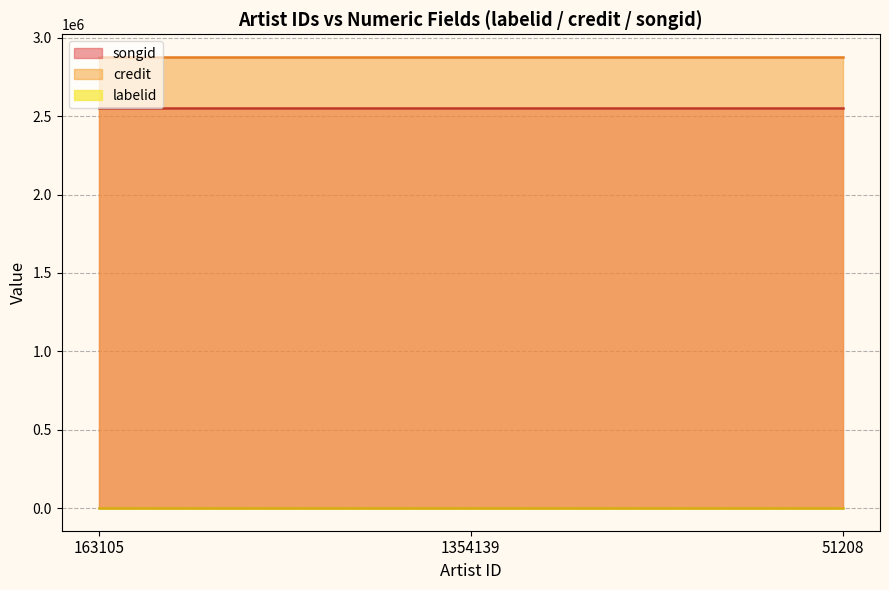

Which series has the largest total across all categories?

credit